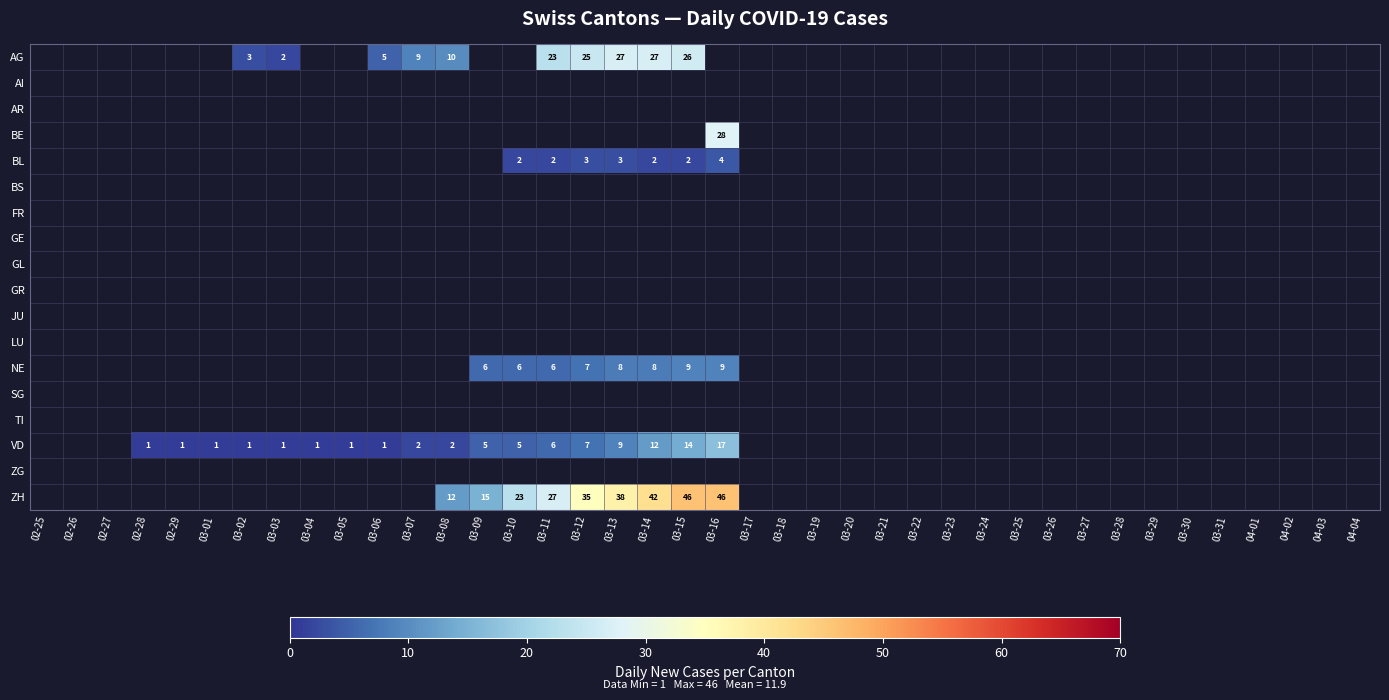

Is it true that VD equals 17 at 03-16?

True